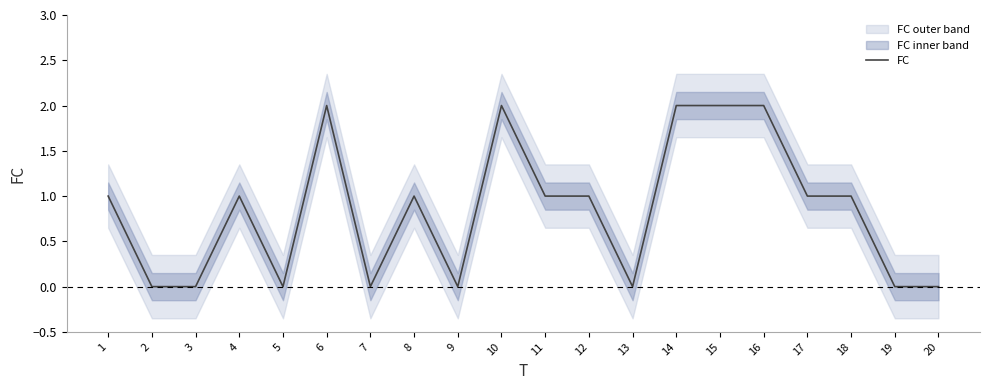

What is the difference between the maximum and minimum values?

2